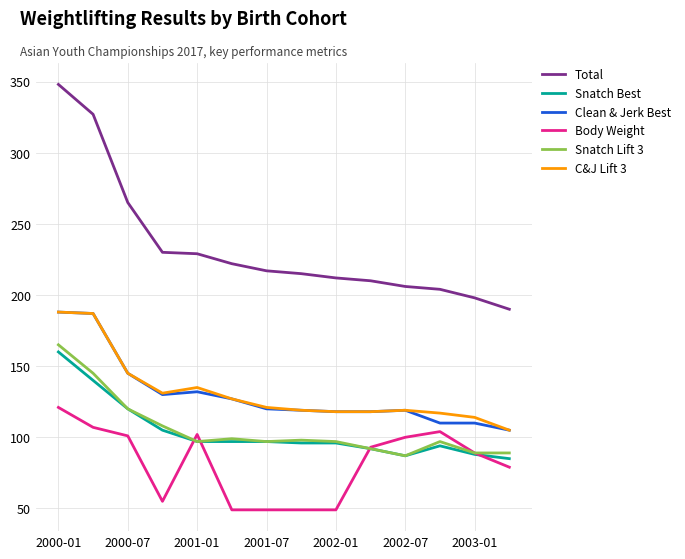

True or false: Total and C&J Lift 3 cross at least once.

False